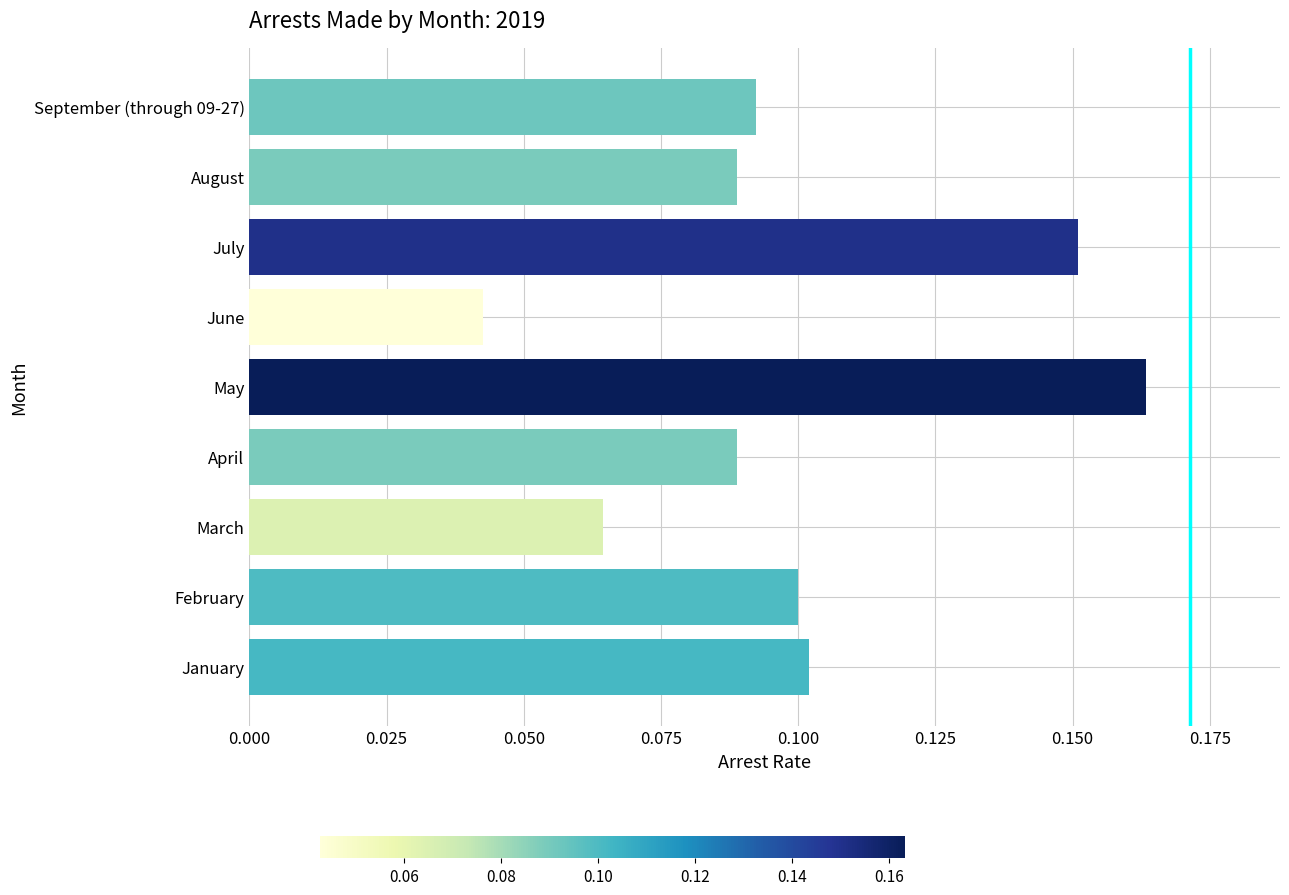

The value at April is 0.0. True or false?

False